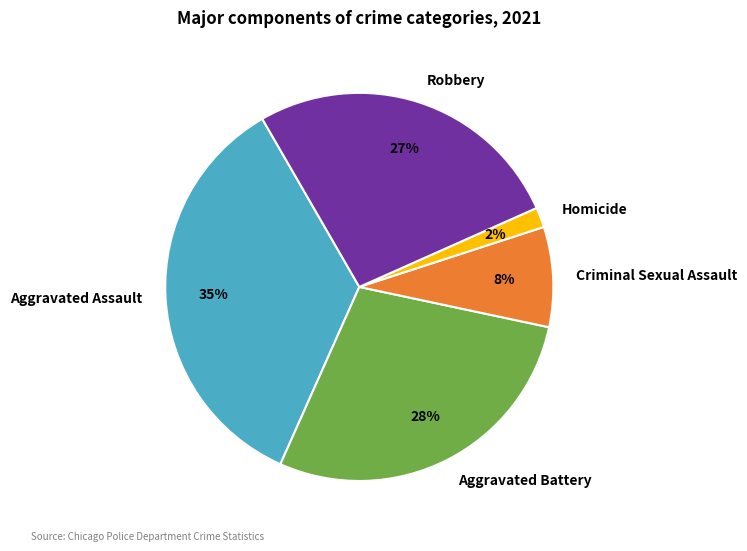

Which slice is the smallest?

Homicide